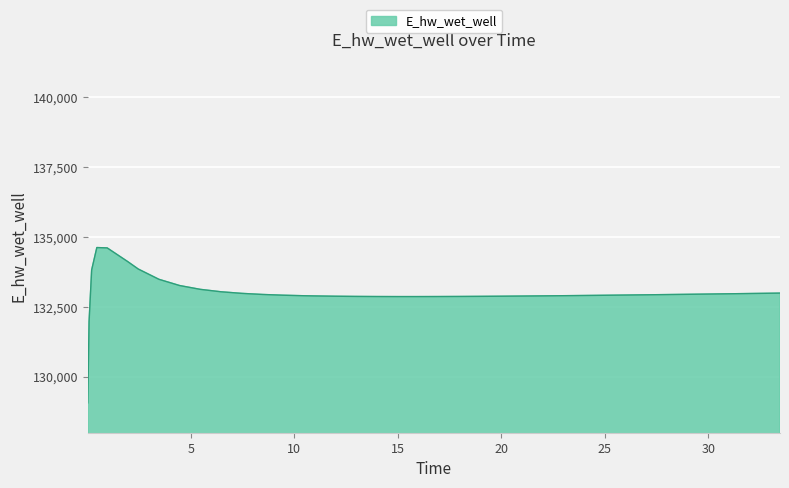

What is the sum of all values?

5319692.8